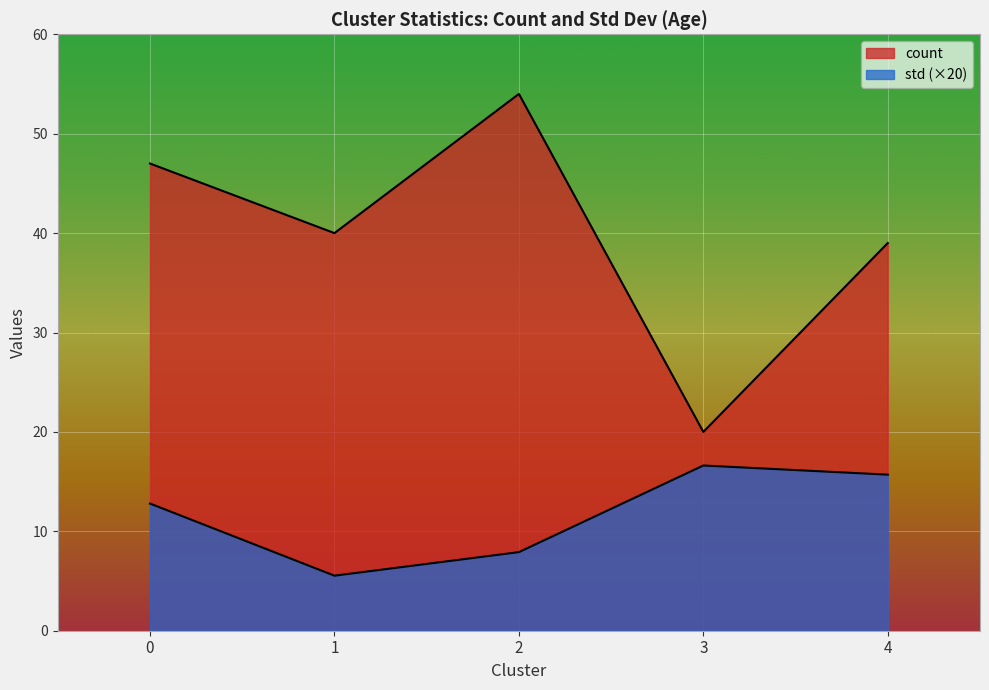

Count the row_0 values in the range 0 to 1.

2